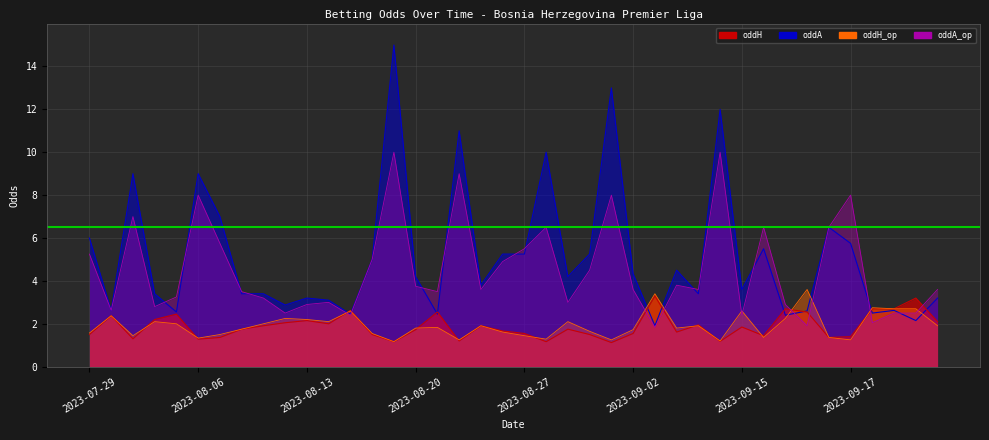

What is the difference between the highest and lowest values at 2023-08-04?

1.3